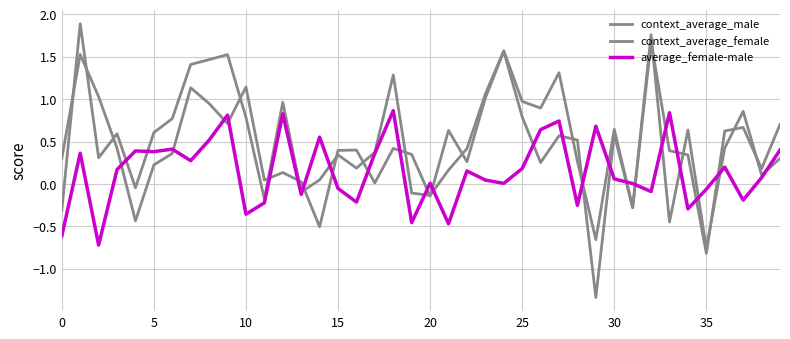

How many lines are shown in the chart?

3